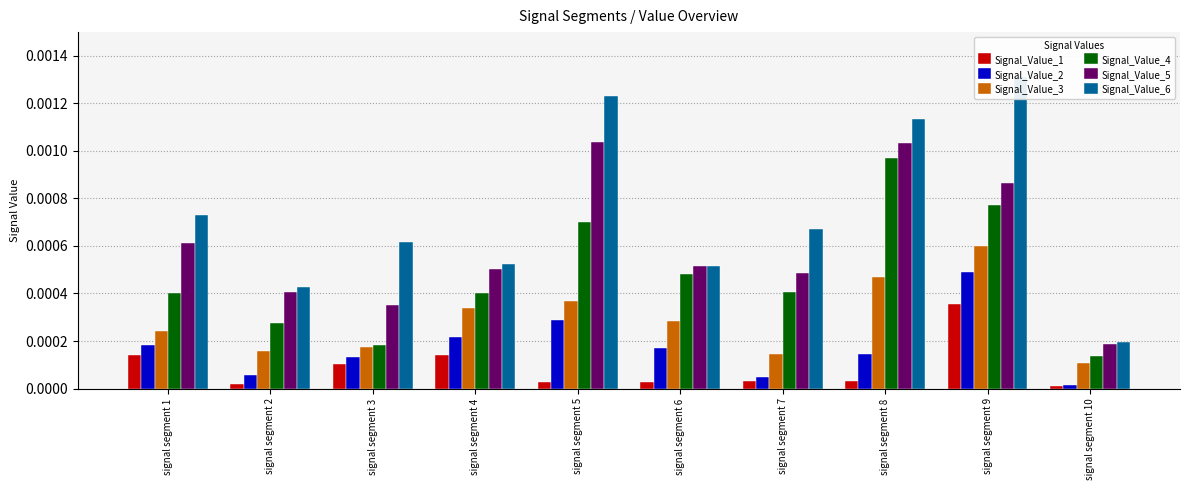

At signal segment 8, list the series in order from smallest to largest.

Signal_Value_1, Signal_Value_2, Signal_Value_3, Signal_Value_4, Signal_Value_5, Signal_Value_6